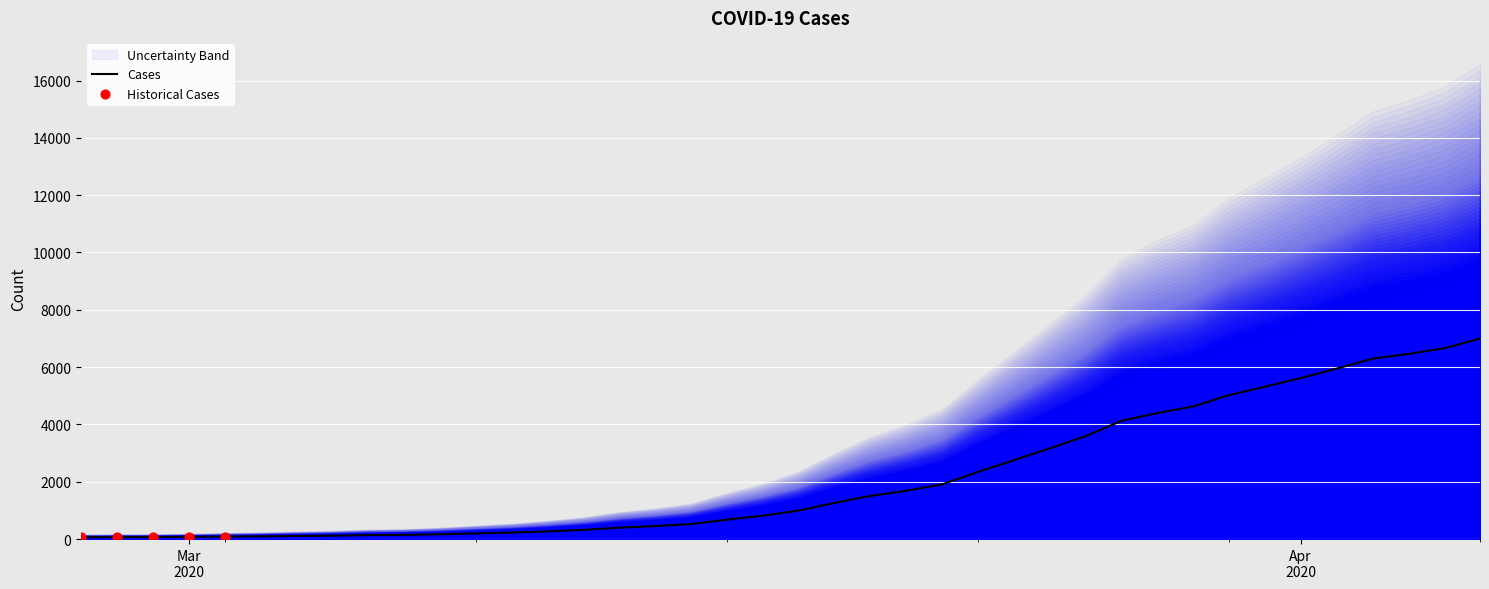

Which has a higher value, 2020-04-01 or 2020-03-15?

2020-04-01